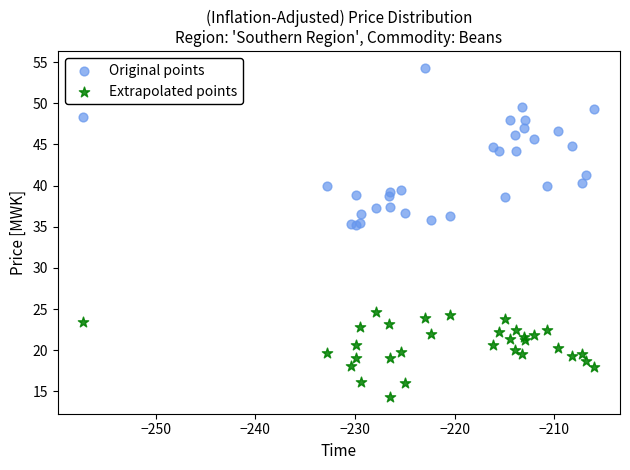

Which series has the widest spread of Y values?

Original points